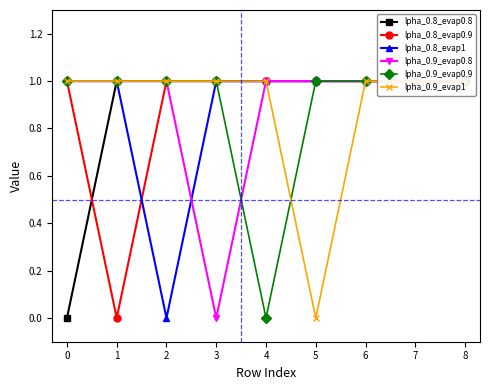

What is the total value across all series at 2?

5